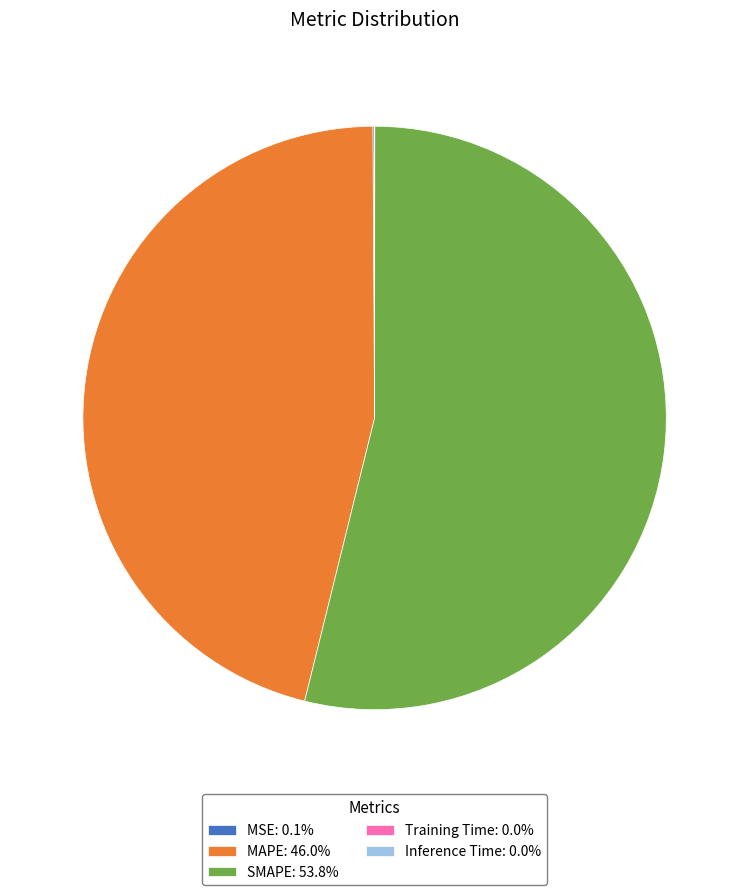

Does SMAPE: 53.8% account for over 50% of the chart?

Yes